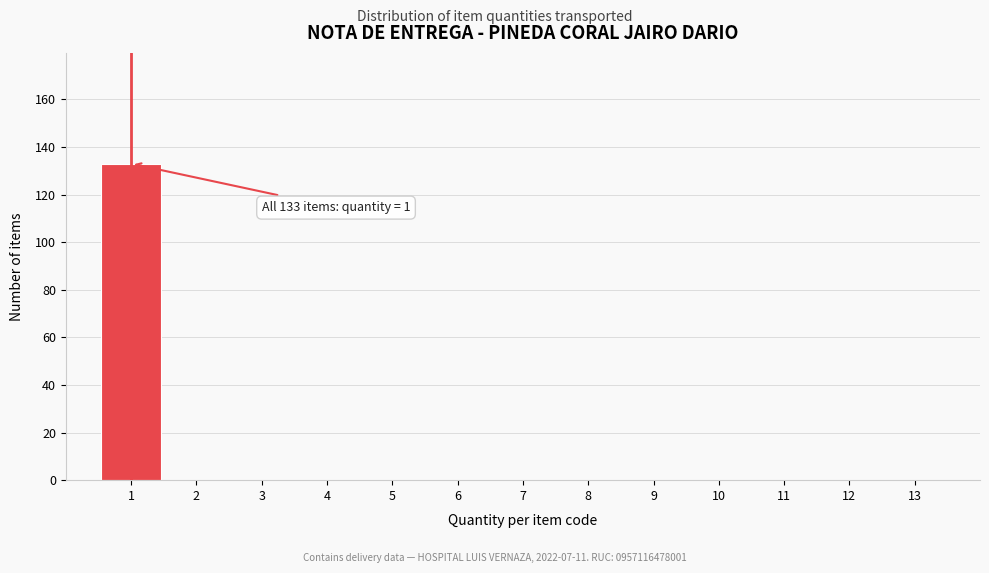

Which range on the x-axis has the tallest bar?

0.5 to 1.5